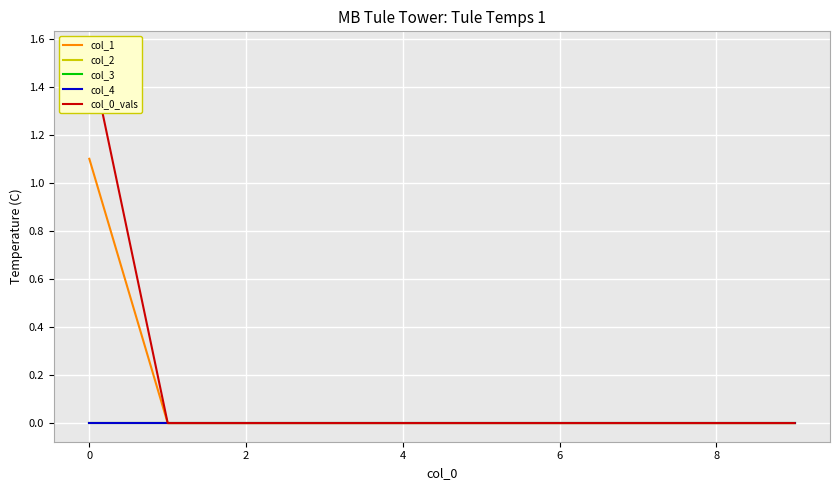

Reading right to left, extract all data points from this chart.

col_1: 0.0	0.0	0.0	0.0	0.0	0.0	0.0	0.0	0.0	1.1
col_2: 0.0	0.0	0.0	0.0	0.0	0.0	0.0	0.0	0.0	0.0
col_3: 0.0	0.0	0.0	0.0	0.0	0.0	0.0	0.0	0.0	0.0
col_4: 0.0	0.0	0.0	0.0	0.0	0.0	0.0	0.0	0.0	0.0
col_0_vals: 0.0	0.0	0.0	0.0	0.0	0.0	0.0	0.0	0.0	1.6